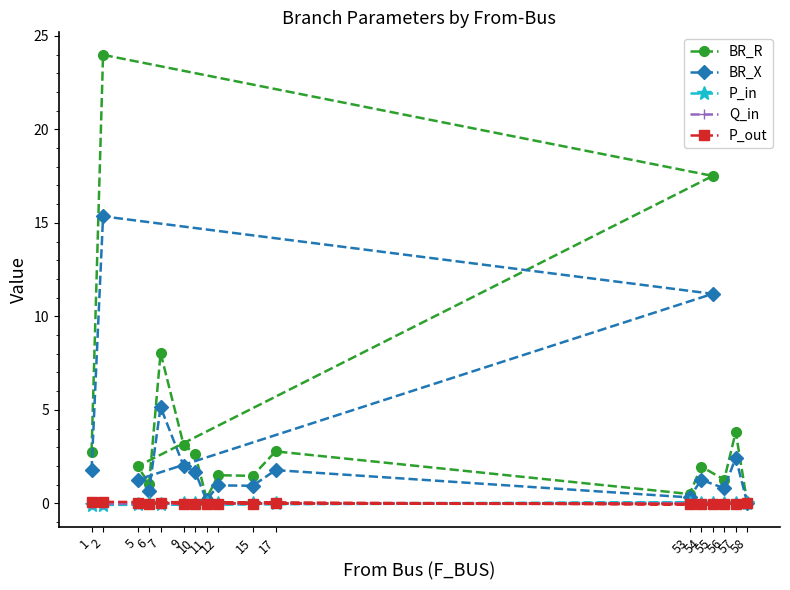

Between 2 and 6, which series saw the biggest shift?

BR_R